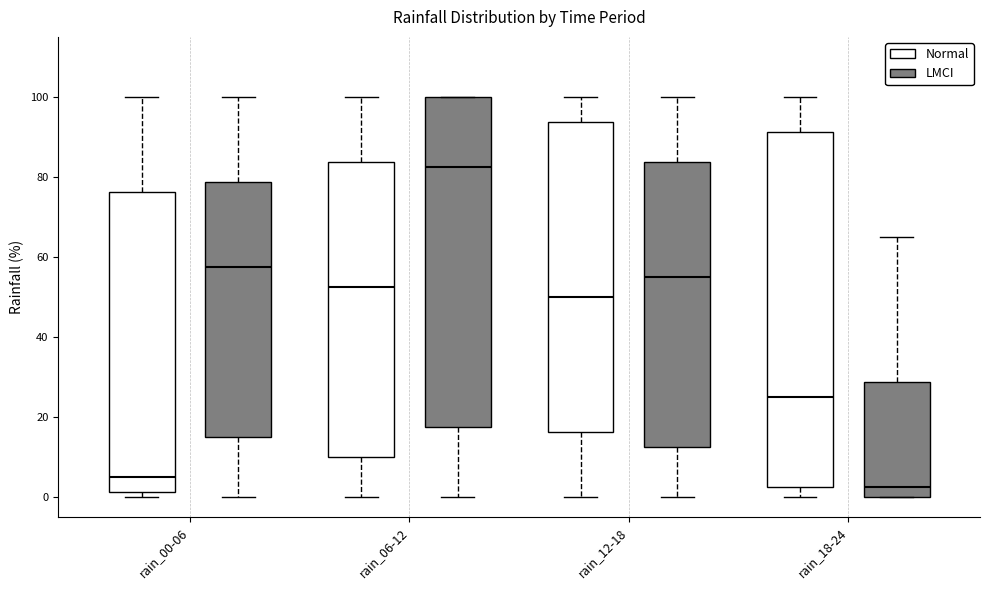

Reading left to right, transcribe this box plot: for each box, give where its median line is, the range the box spans, and where its two whiskers end, as read against the y-axis. The values are not printed on the chart, so give them approximately, as read against the axis.

rain_00-06 (Normal): median 6, box 2 to 76, whiskers 0 to 100
rain_00-06 (LMCI): median 58, box 16 to 78, whiskers 0 to 100
rain_06-12 (Normal): median 52, box 10 to 84, whiskers 0 to 100
rain_06-12 (LMCI): median 82, box 18 to 100, whiskers 0 to 100
rain_12-18 (Normal): median 50, box 16 to 94, whiskers 0 to 100
rain_12-18 (LMCI): median 56, box 12 to 84, whiskers 0 to 100
rain_18-24 (Normal): median 26, box 2 to 92, whiskers 0 to 100
rain_18-24 (LMCI): median 2, box 0 to 28, whiskers 0 to 66